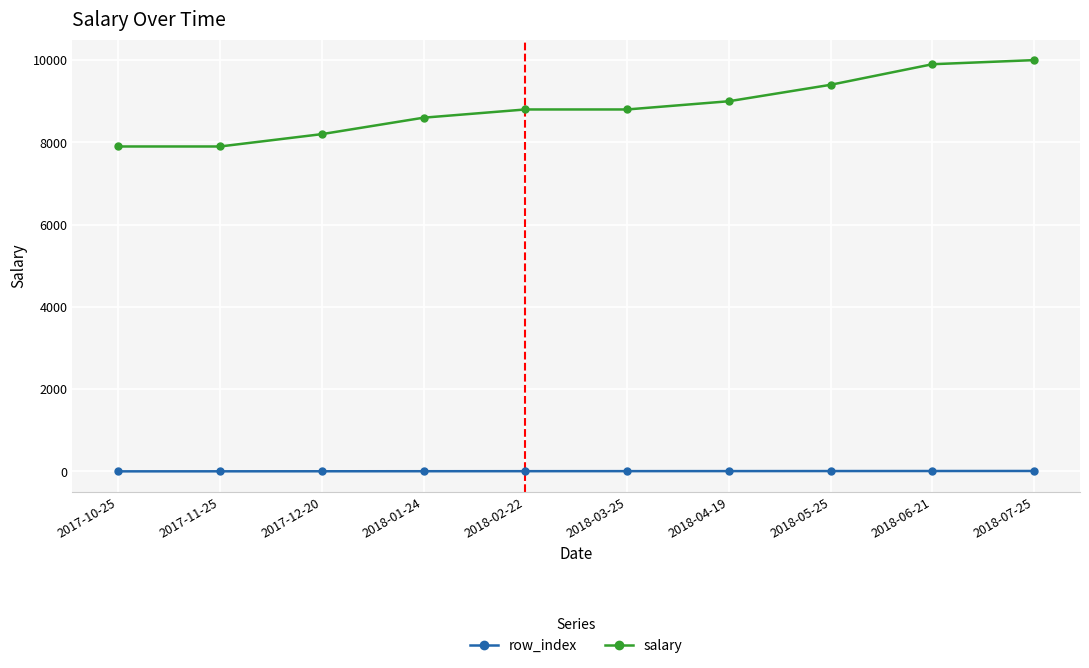

True or false: salary and row_index cross at least once.

False